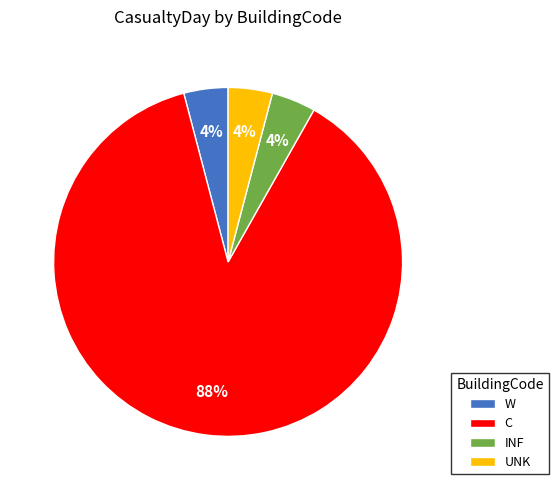

The C slice represents 93% of the pie. True or false?

False